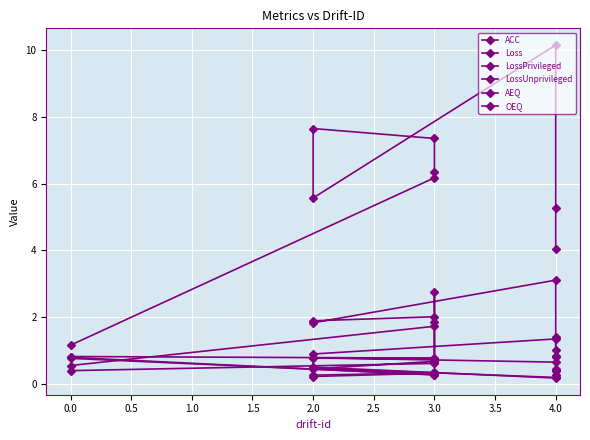

True or false: ACC and LossPrivileged cross at least once.

True